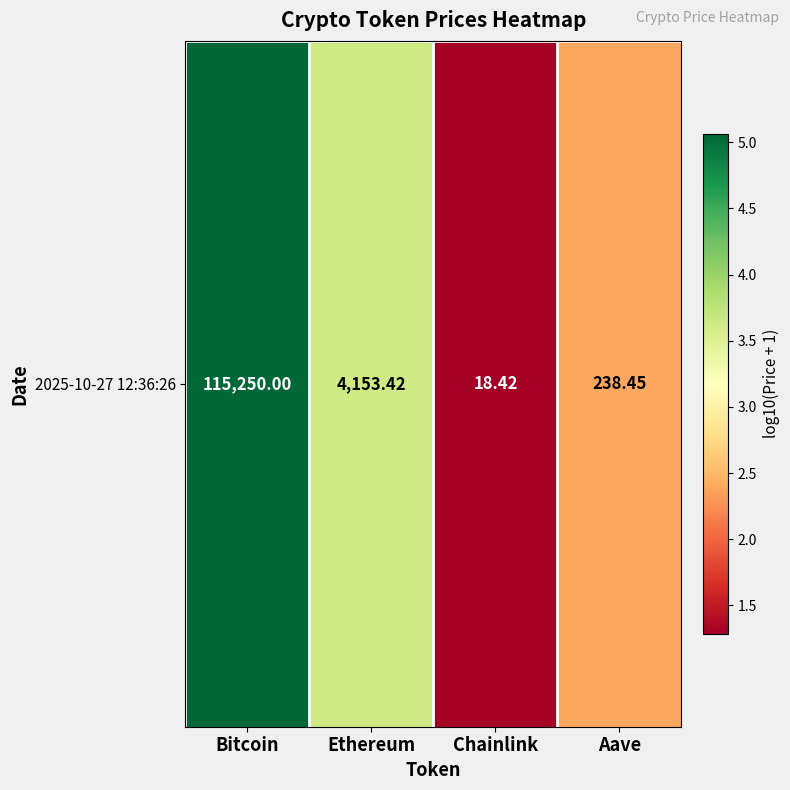

What is the change in value from Bitcoin to Ethereum?

-1.4